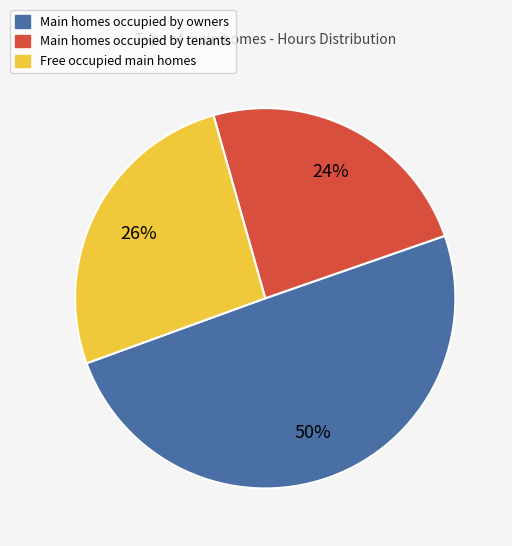

Is there any slice that represents more than half of the pie?

No